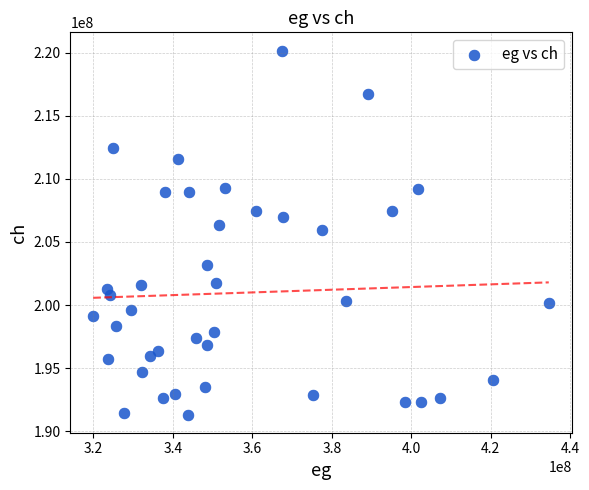

What is the range of Y values (max minus min)?

28828550